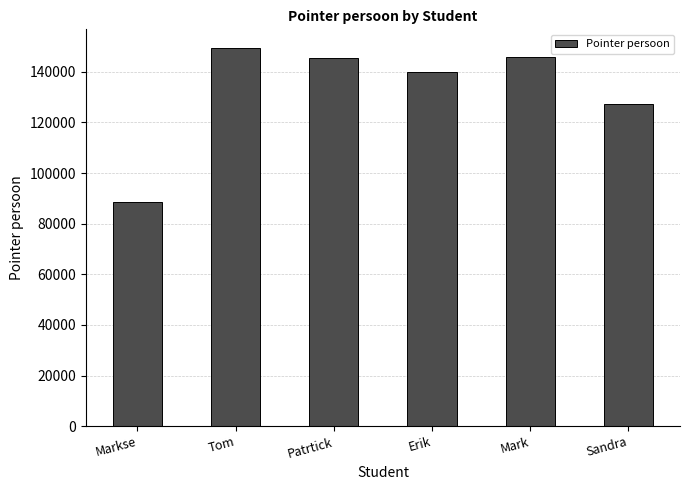

What is the difference between the second highest and minimum values?

57627